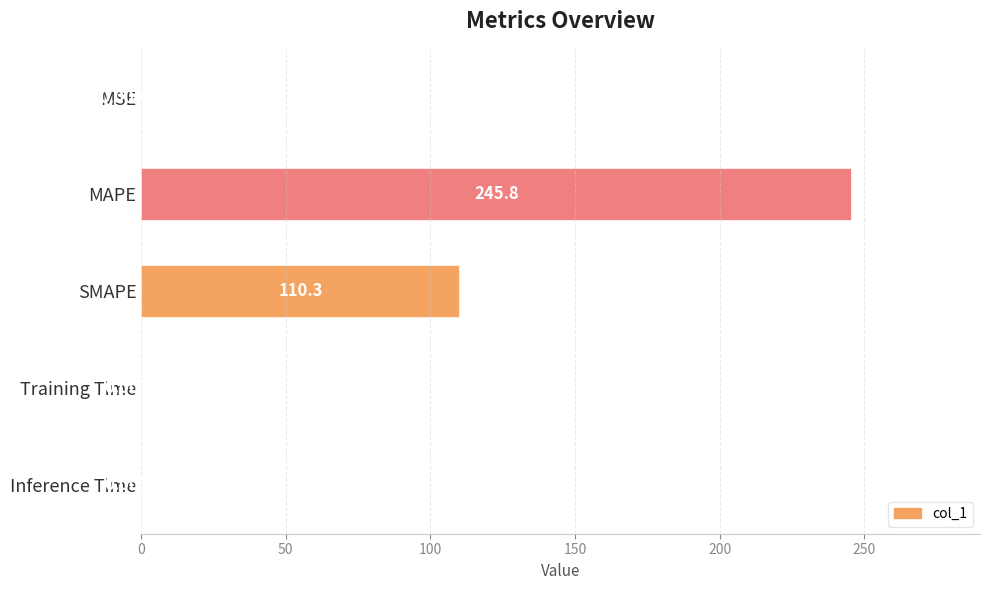

What is the sum of all values?

356.1